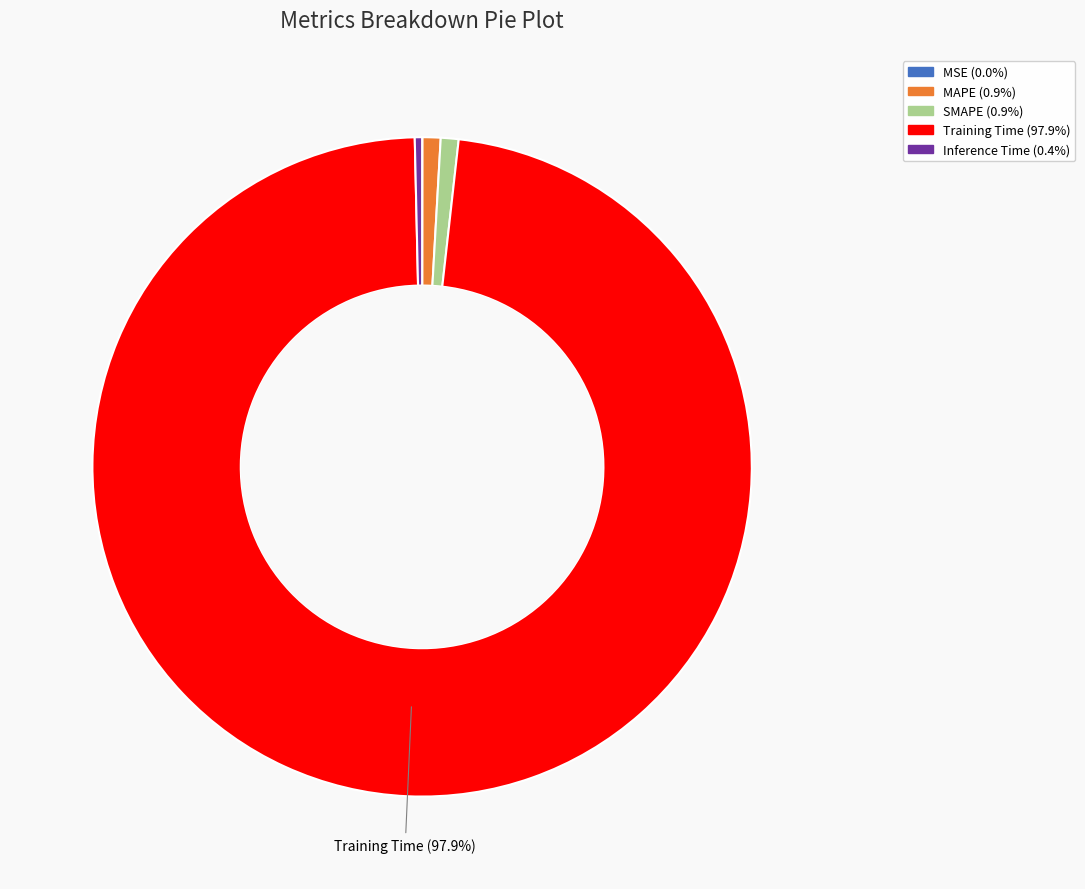

Is there any slice that represents more than half of the pie?

Yes